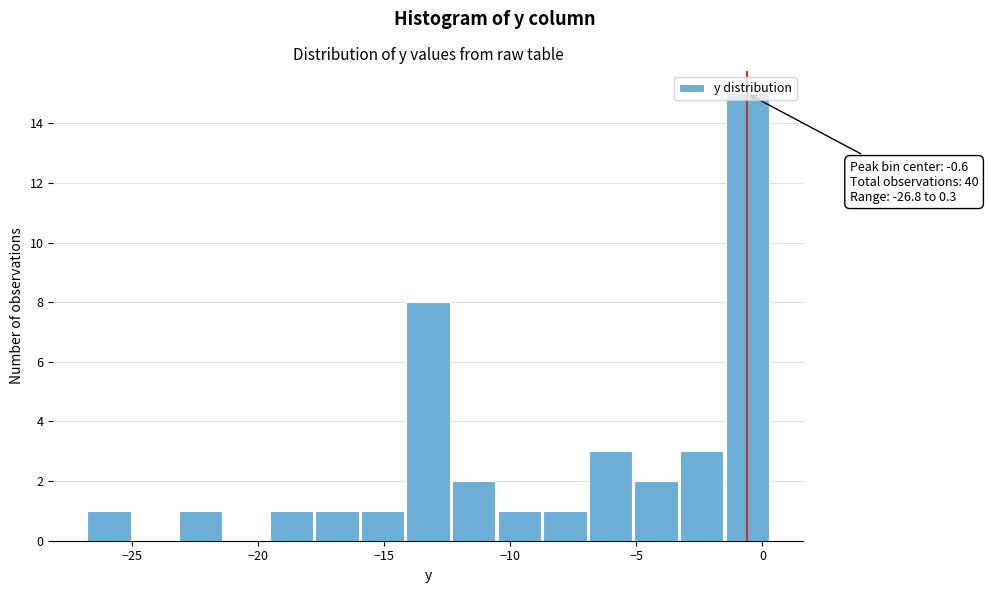

Read against the x-axis, roughly where is the centre of the tallest bar?

-0.5